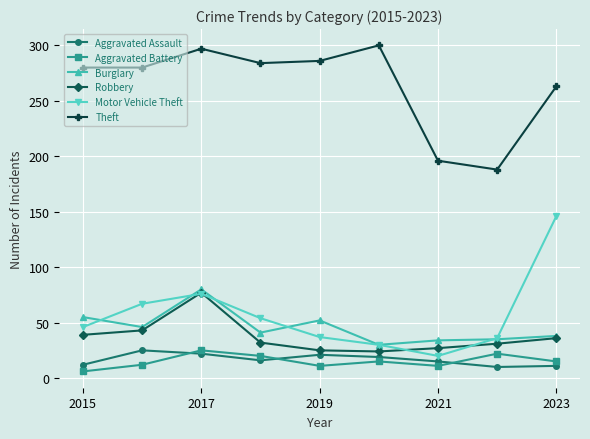

How many interior local valleys does the Robbery series have?

1